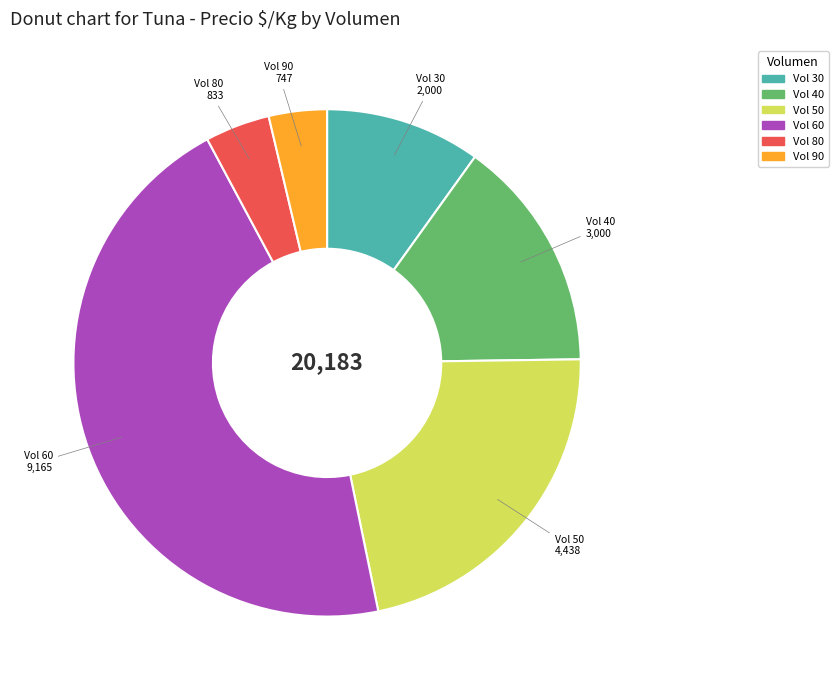

Is there a majority slice in this chart?

No